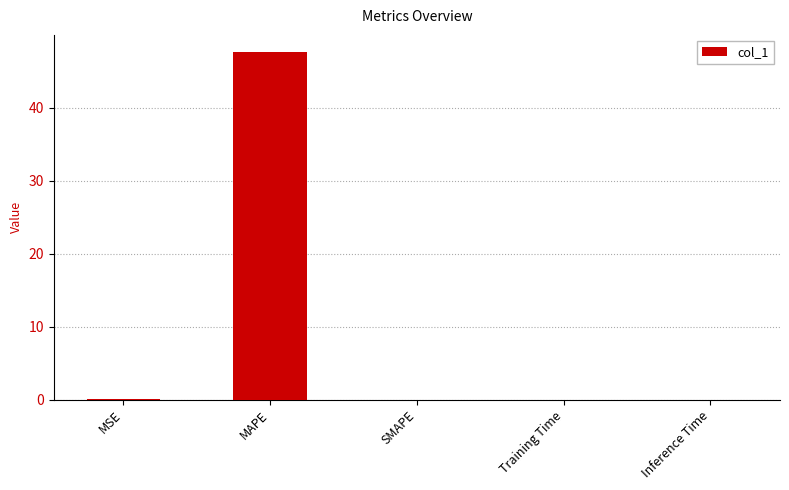

What is the sum of all values?

47.6